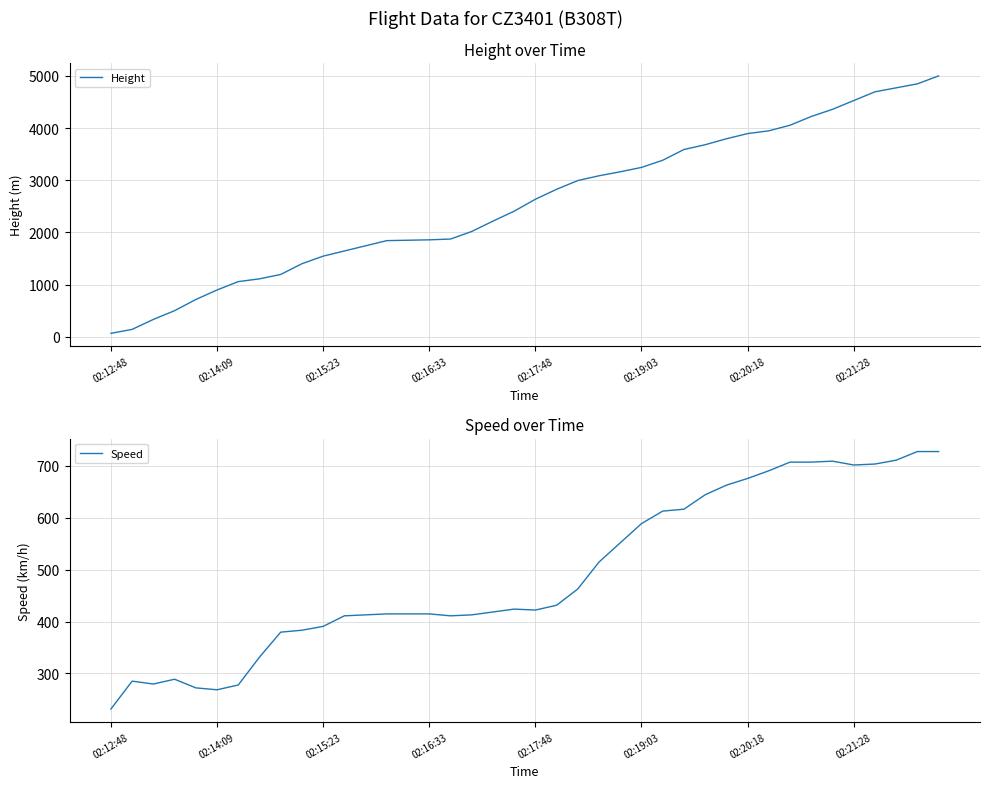

What is the difference between the Speed values at 17 and 38?

314.8